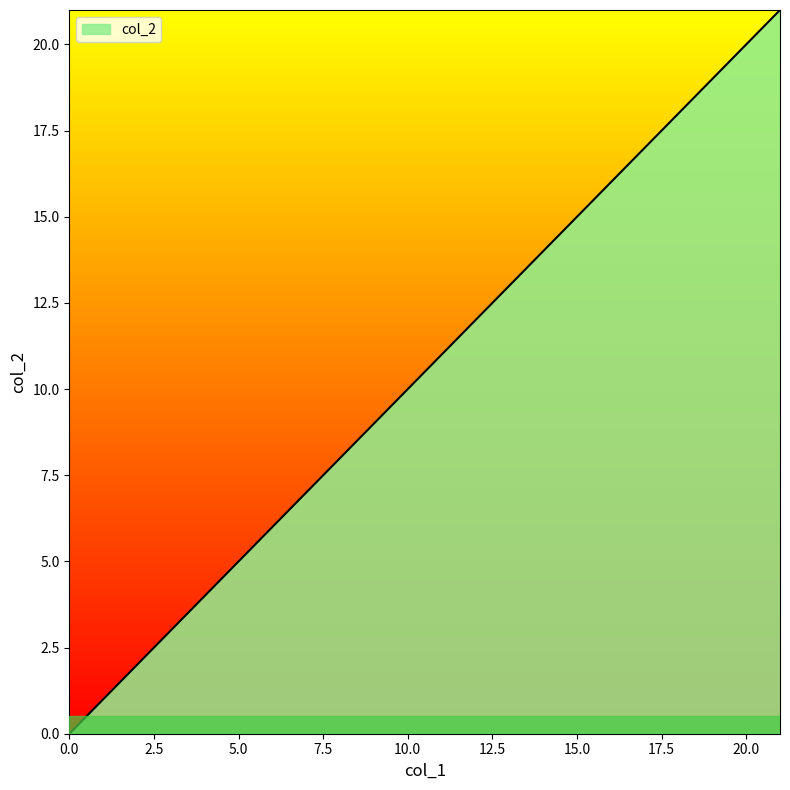

What is the difference between the maximum and second lowest values?

20